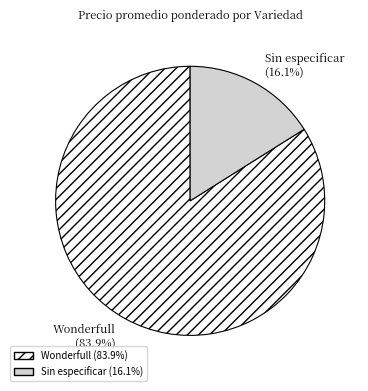

Rank the categories by value from lowest to highest.

Sin especificar, Wonderfull